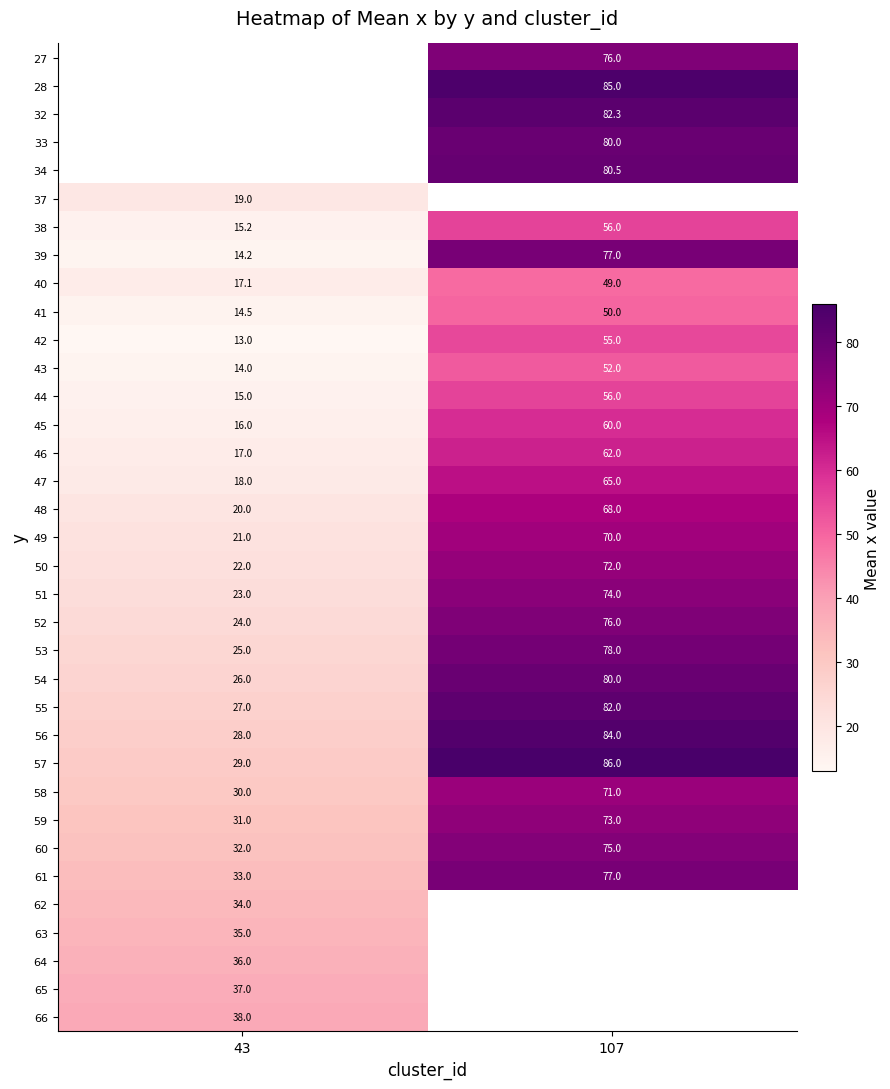

Where is 42 nearest to the value 34?

43